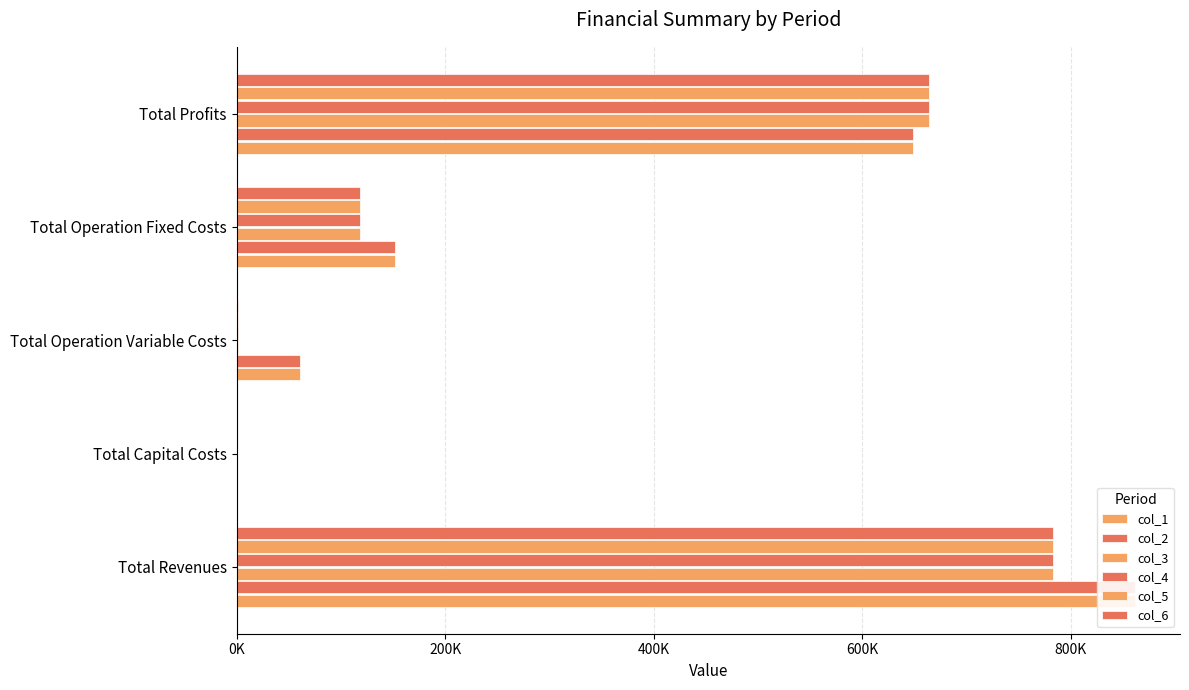

What is the highest value of the col_4 series?

783659.9